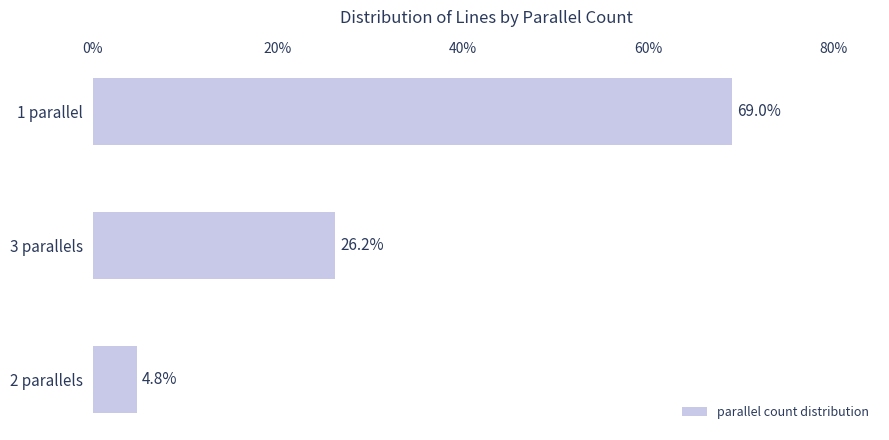

Reading top to bottom, extract all data points from this chart.

1 parallel=69.0	3 parallels=26.2	2 parallels=4.8